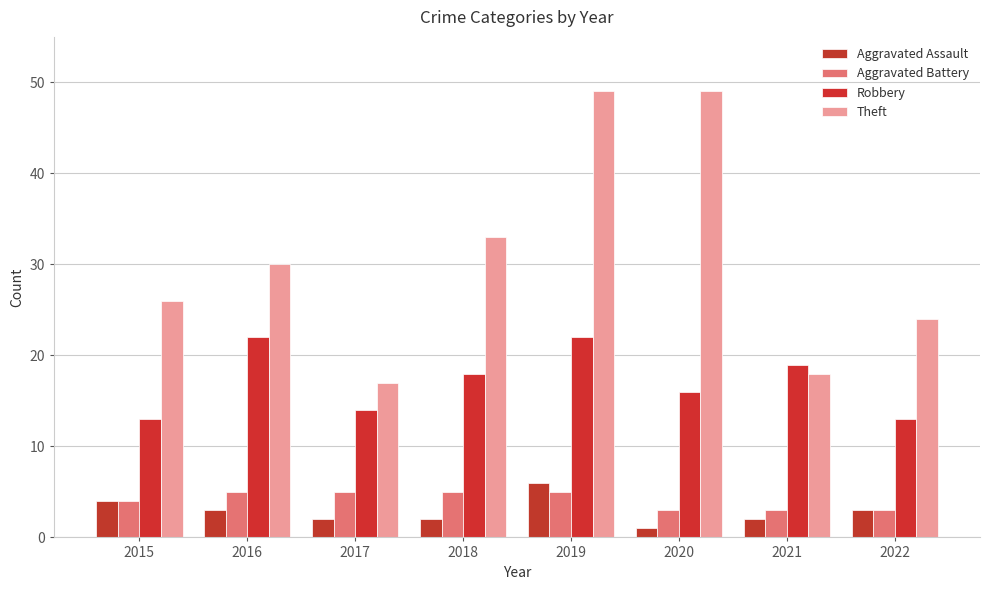

Which series has the largest range (max minus min)?

Theft